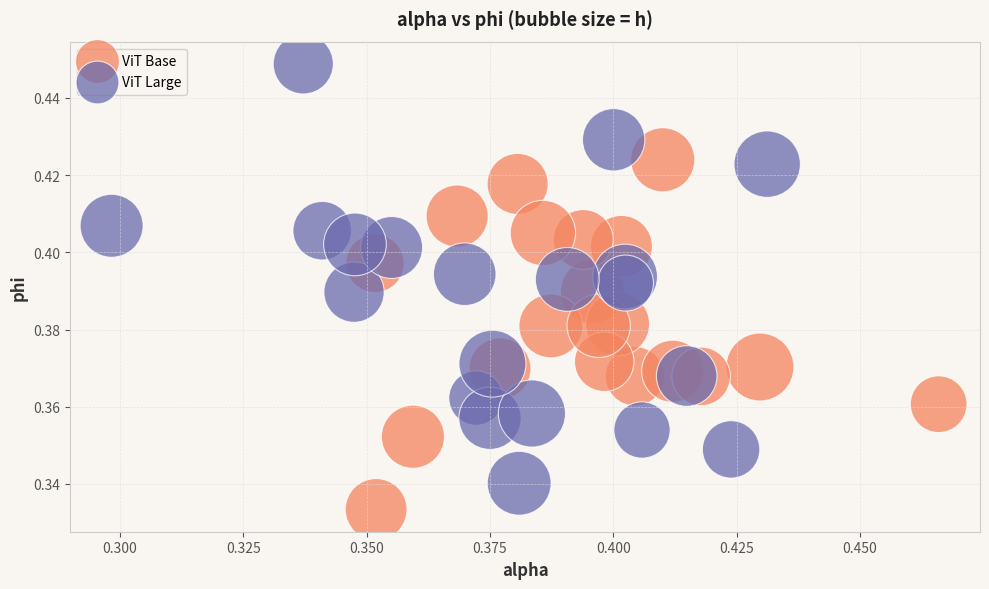

Which series reaches the maximum Y coordinate?

ViT Large